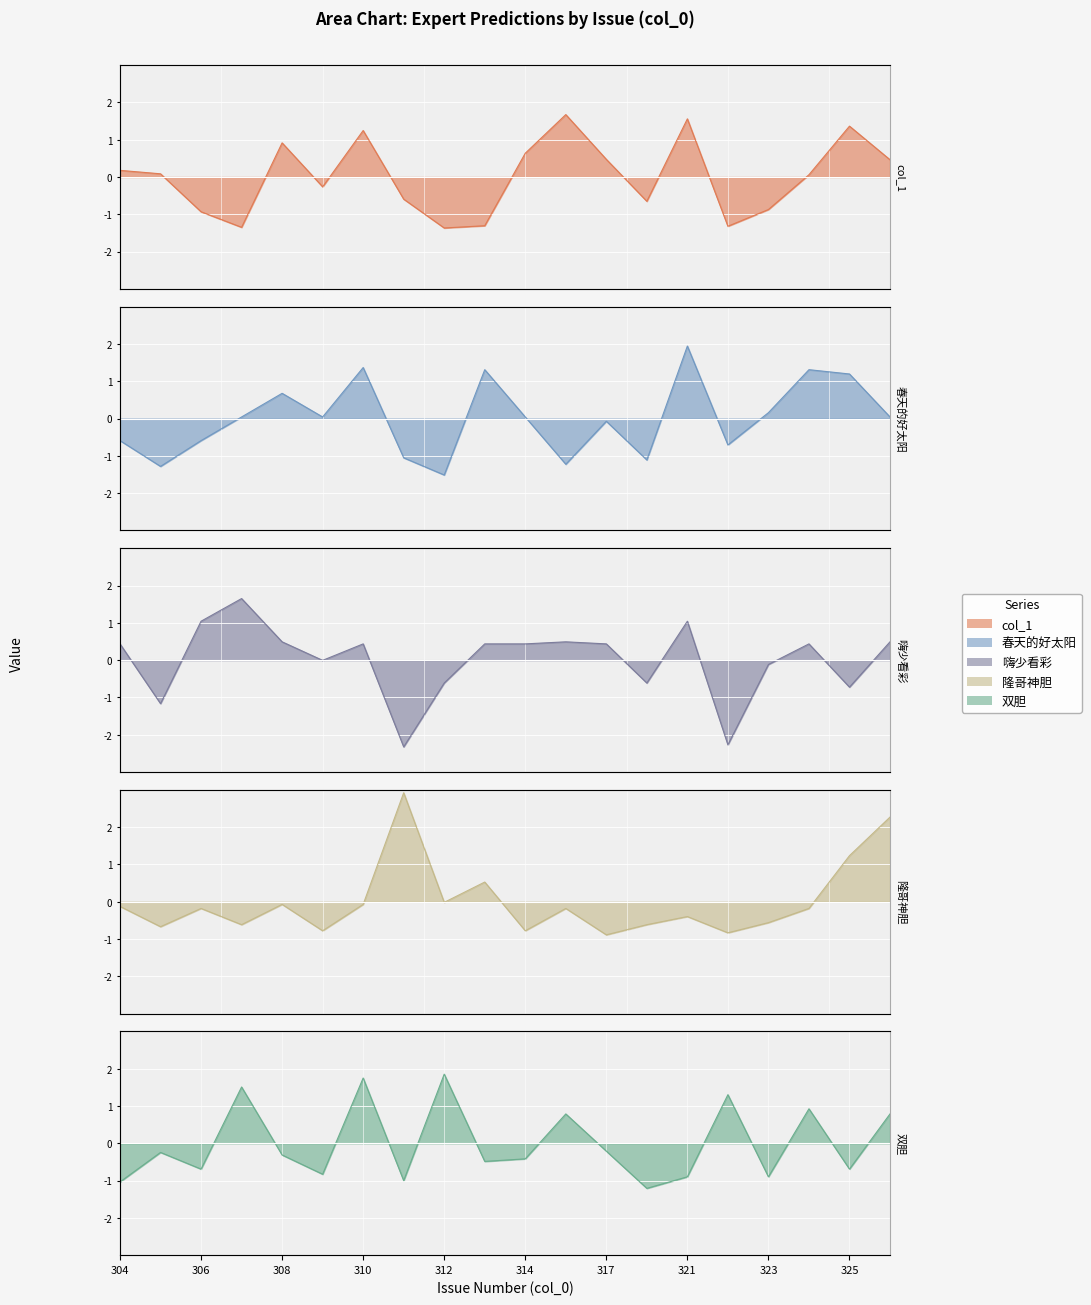

Reading left to right, list all the values displayed in this chart.

col_1: 0.2	0.1	-0.9	-1.3	0.9	-0.3	1.2	-0.6	-1.4	-1.3	0.6	1.7	0.5	-0.7	1.6	-1.3	-0.9	0.1	1.4	0.5
春天的好太阳: -0.6	-1.3	-0.6	0.0	0.7	0.0	1.4	-1.1	-1.5	1.3	0.0	-1.2	-0.1	-1.1	1.9	-0.7	0.2	1.3	1.2	0.0
嗨少看彩: 0.4	-1.2	1.0	1.7	0.5	-0.0	0.4	-2.3	-0.6	0.4	0.4	0.5	0.4	-0.6	1.0	-2.3	-0.1	0.4	-0.7	0.5
隆哥神胆: -0.1	-0.7	-0.2	-0.6	-0.1	-0.8	-0.1	2.9	-0.0	0.5	-0.8	-0.2	-0.9	-0.6	-0.4	-0.8	-0.6	-0.2	1.2	2.3
双胆: -1.0	-0.2	-0.7	1.5	-0.3	-0.8	1.8	-1.0	1.9	-0.5	-0.4	0.8	-0.2	-1.2	-0.9	1.3	-0.9	0.9	-0.7	0.8